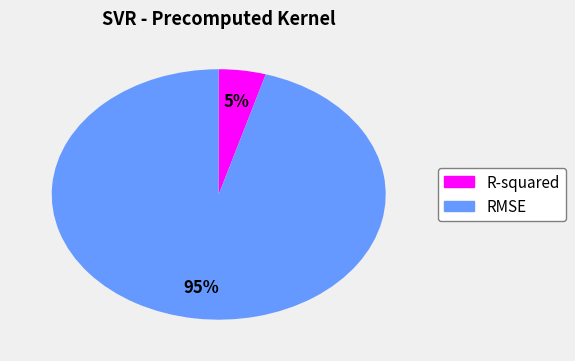

What percentage is the R-squared slice, to the nearest percent?

5%